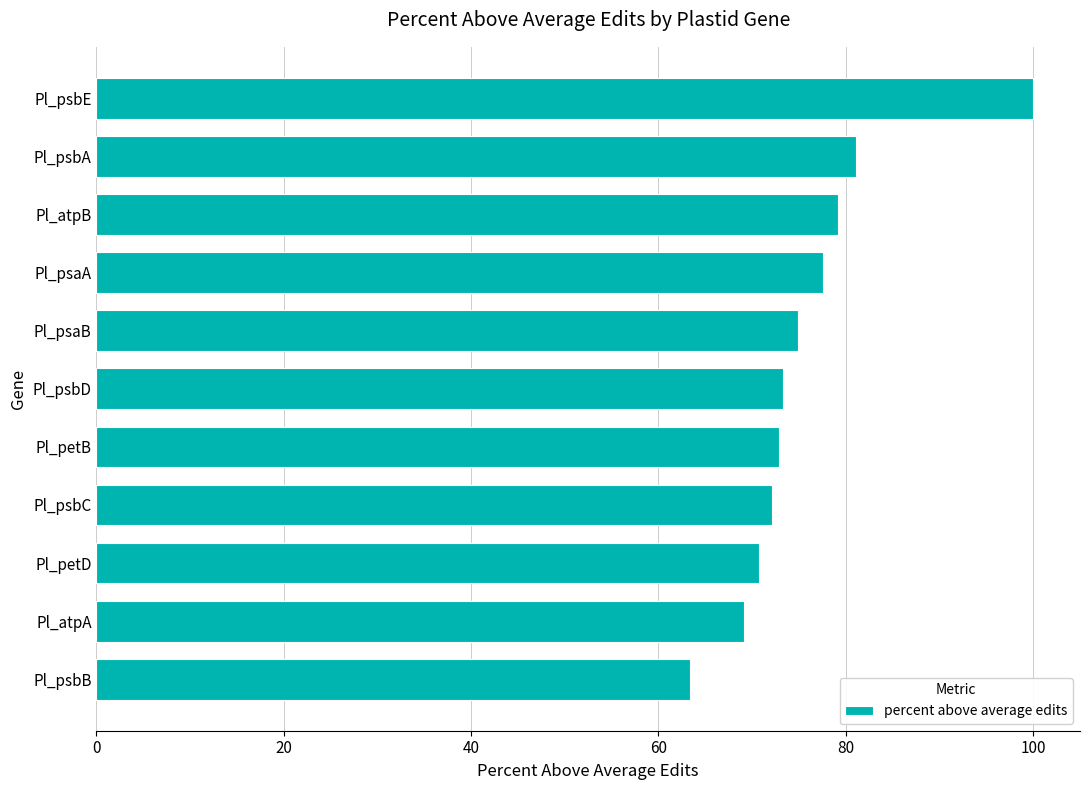

How many series are shown in this chart?

1